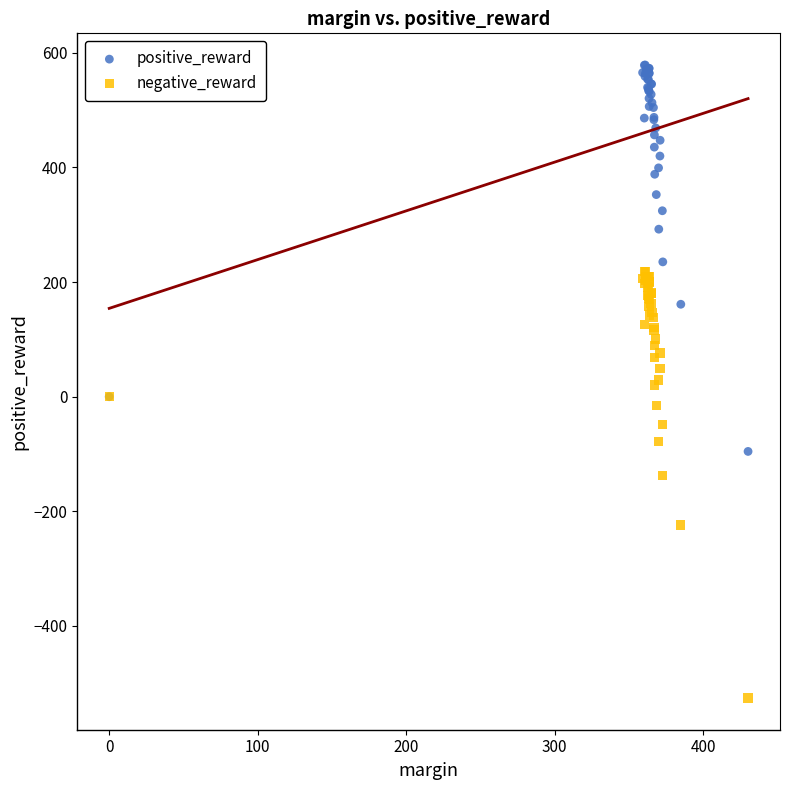

Which series contains the highest Y value?

positive_reward